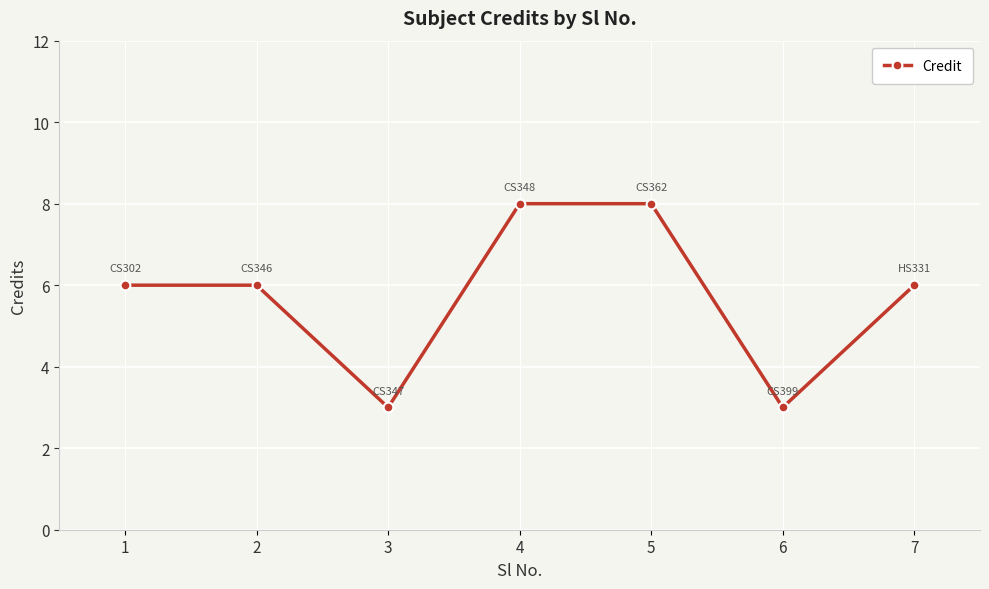

What is the value of the 1st point from the left?

6